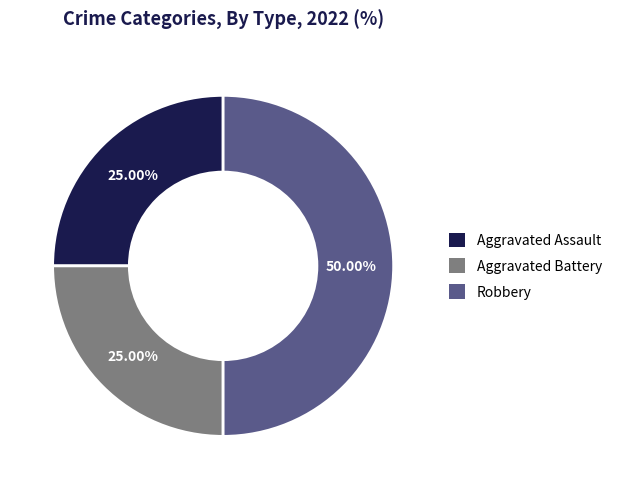

Is it true that Aggravated Assault is 37% of the pie?

False